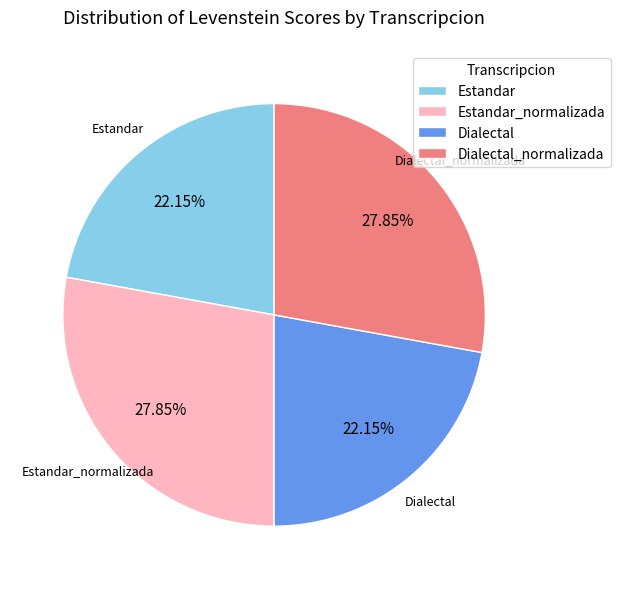

To the nearest percent, what portion does Estandar represent?

22%